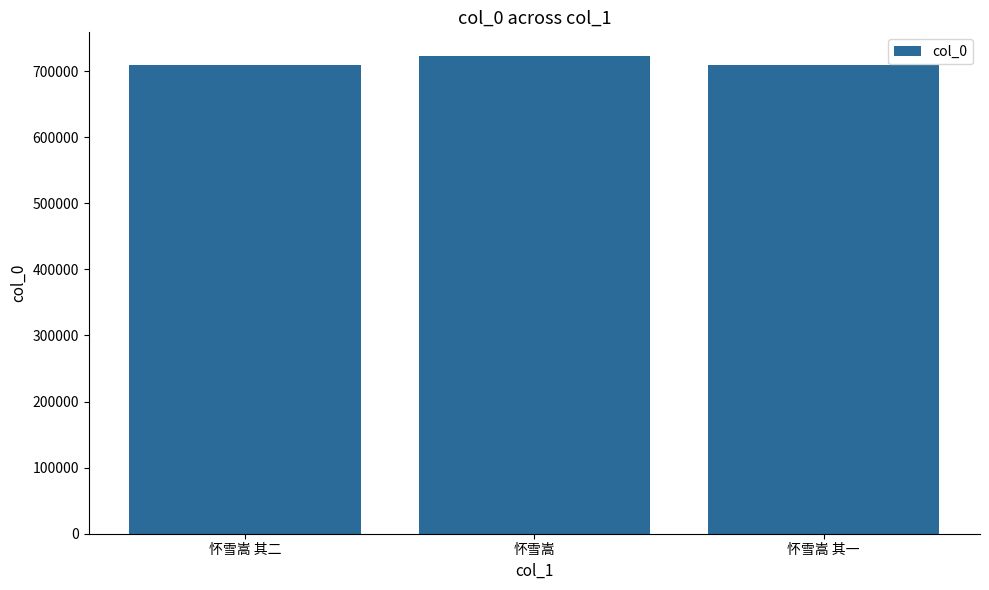

Are the bars horizontal?

No